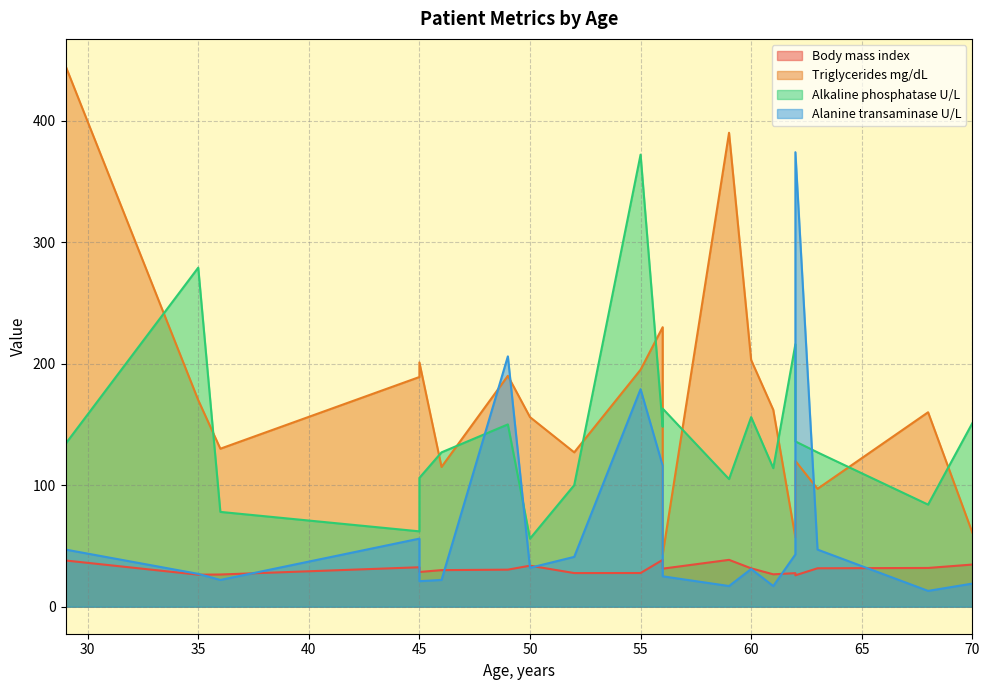

True or false: Triglycerides mg/dL has a value of 59.0 at 36.

False